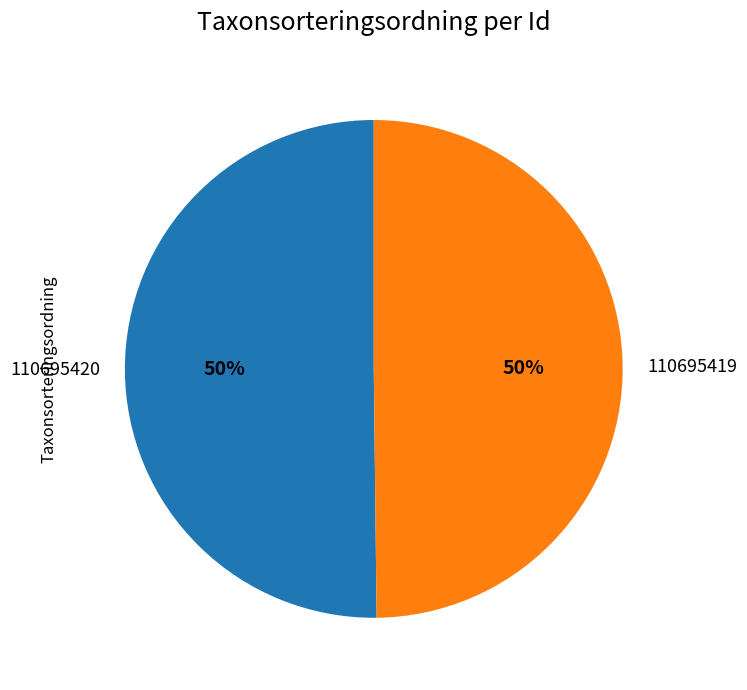

What is the ratio of the value at 110695419 to the value at 110695420?

1.0